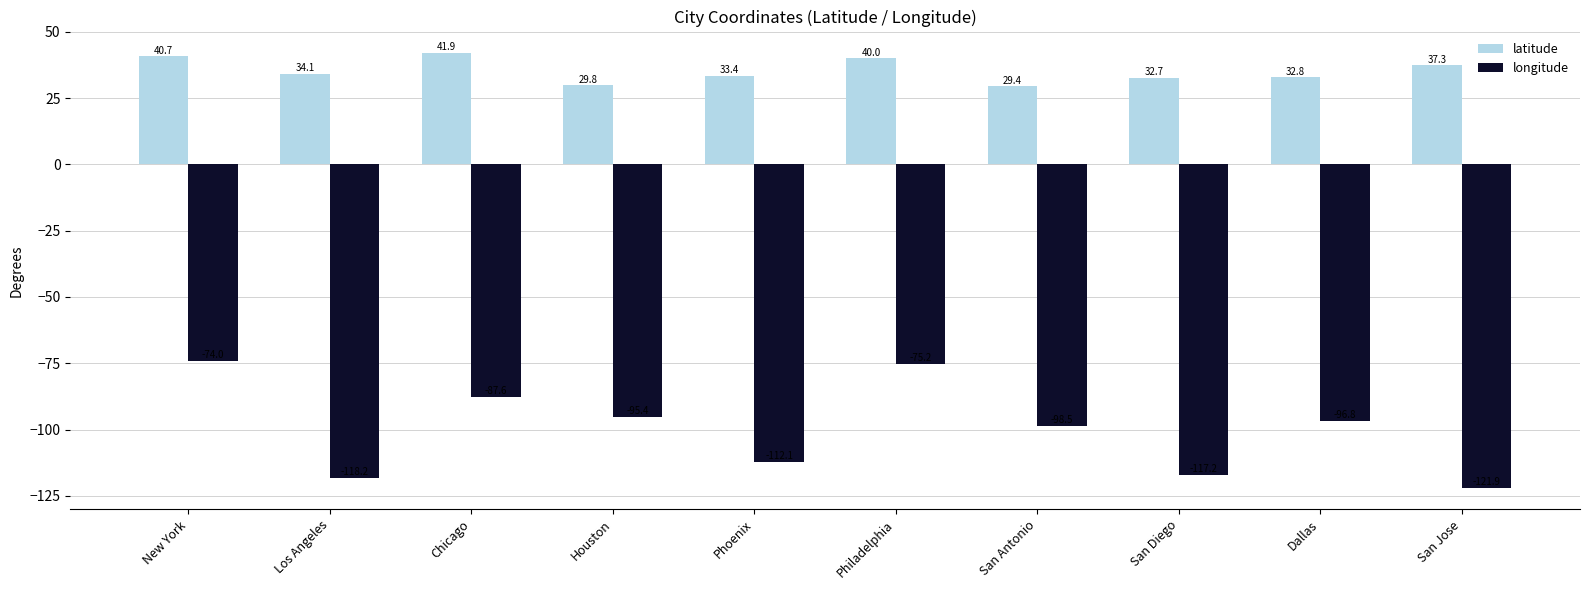

What is the difference between the maximum and minimum values in the latitude series?

12.5